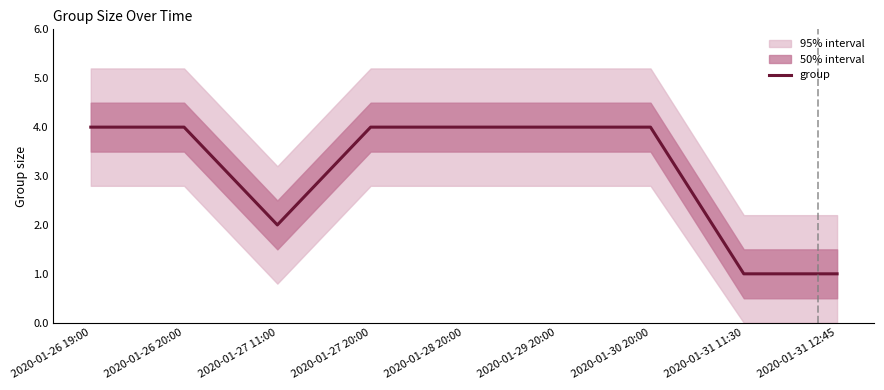

What is the difference between the second highest and second lowest values?

3